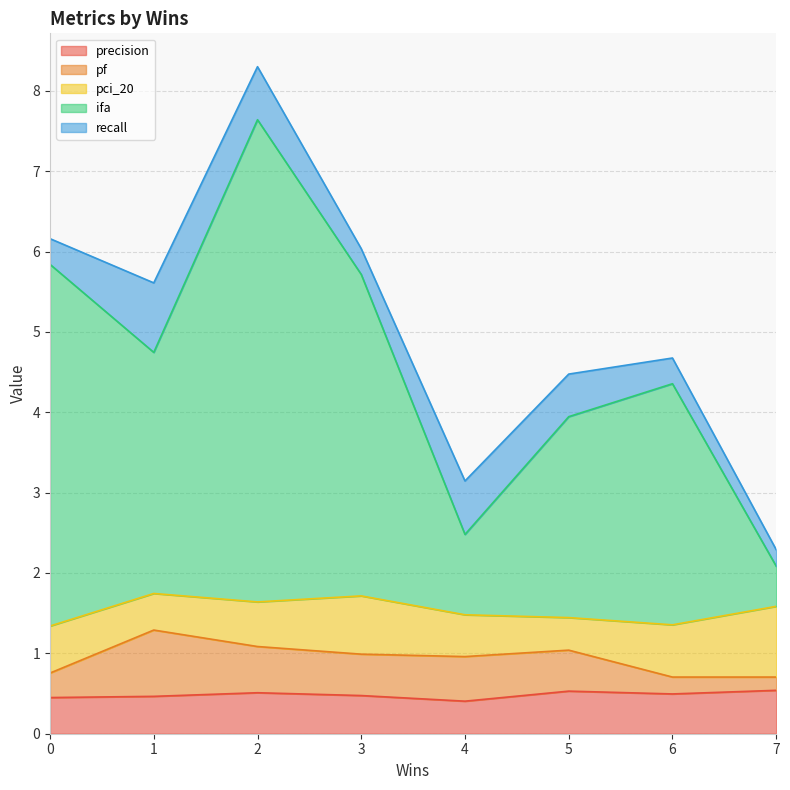

What is the approximate value of recall at 2?

0.7